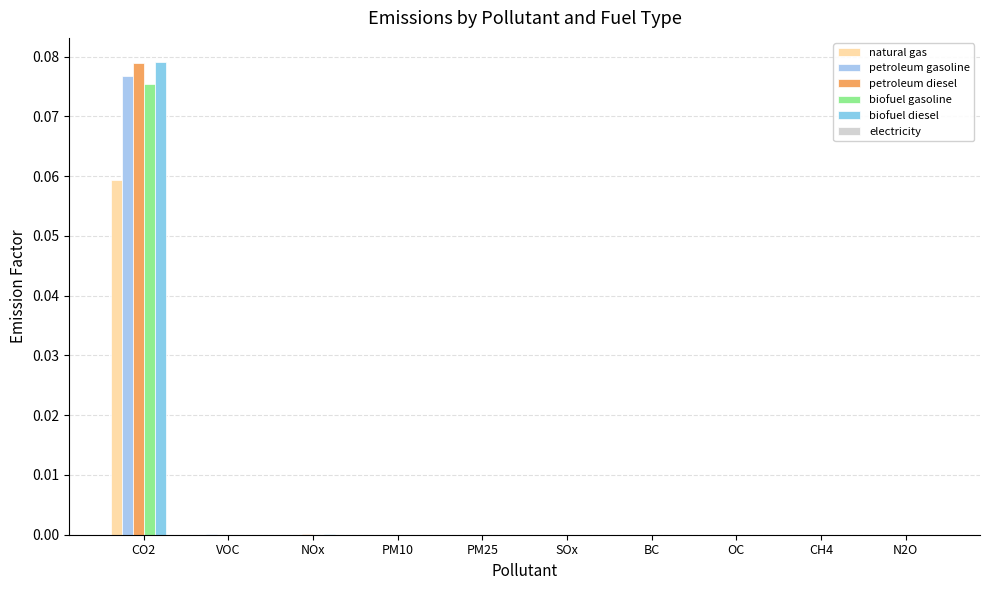

True or false: petroleum gasoline has a value of 0.0 at BC.

False